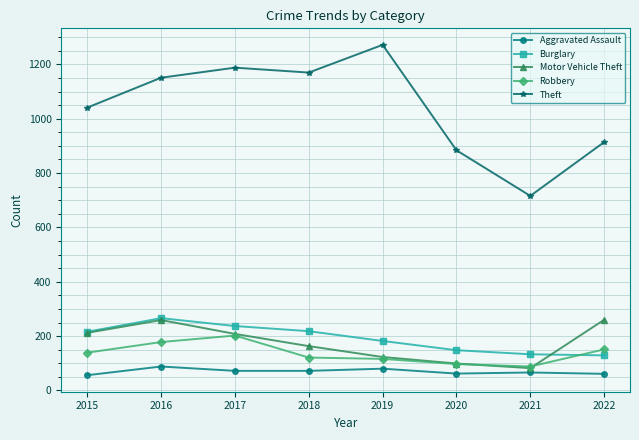

Is the value of Robbery at 2015 greater than the value of Theft at 2021?

No